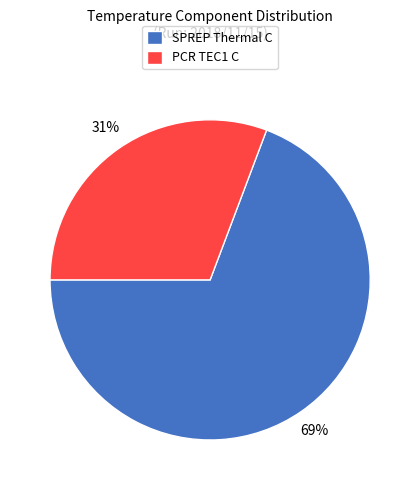

How many slices are in this pie chart?

2